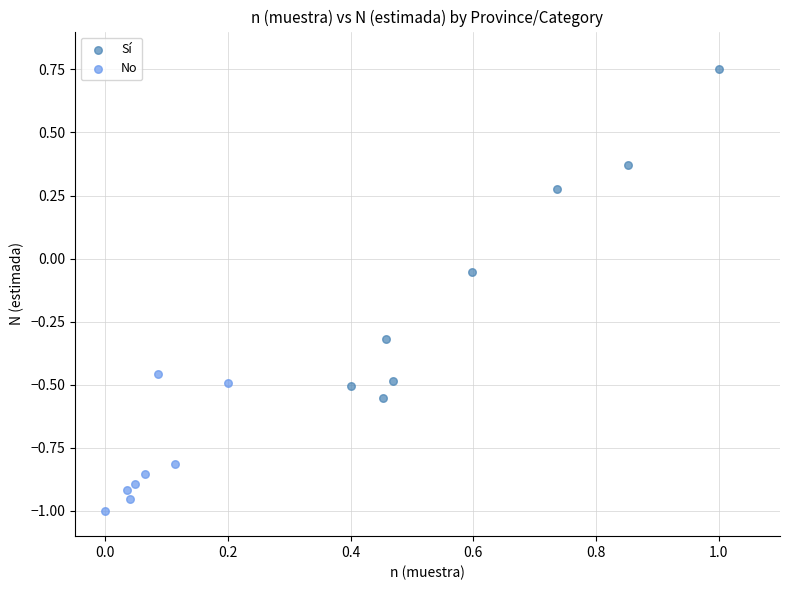

Which series reaches the minimum Y coordinate?

No